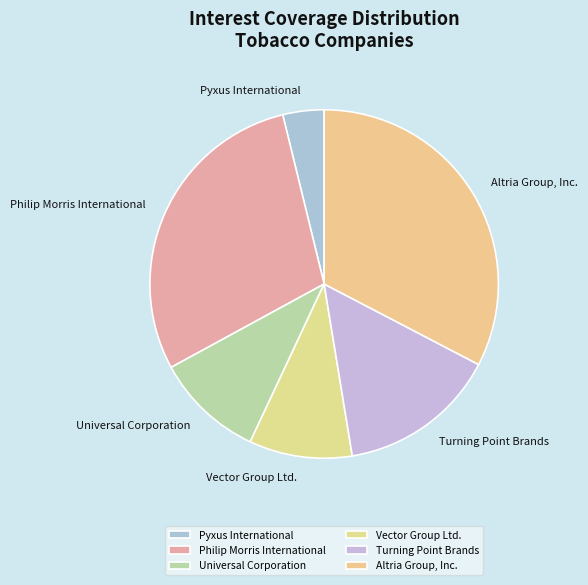

Count the number of slices in the pie.

6